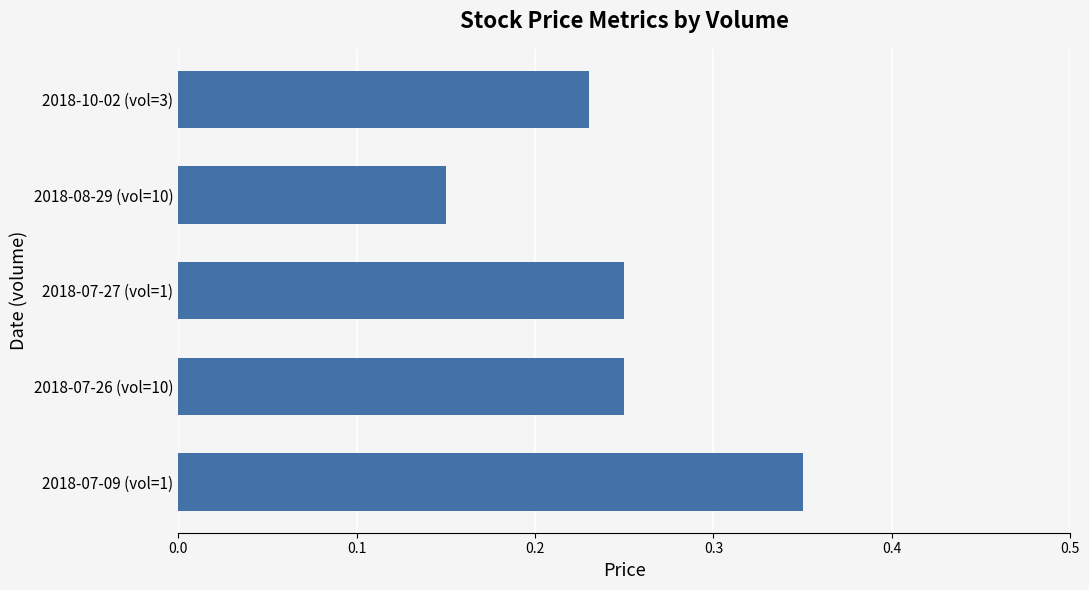

The chart shows a value of 0.1 at 2018-10-02 (vol=3). True or false?

False